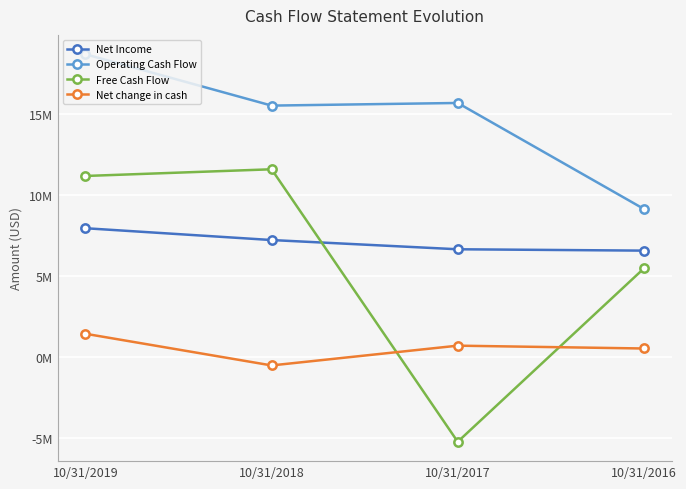

Where is Net Income nearest to the value 7267129?

10/31/2018